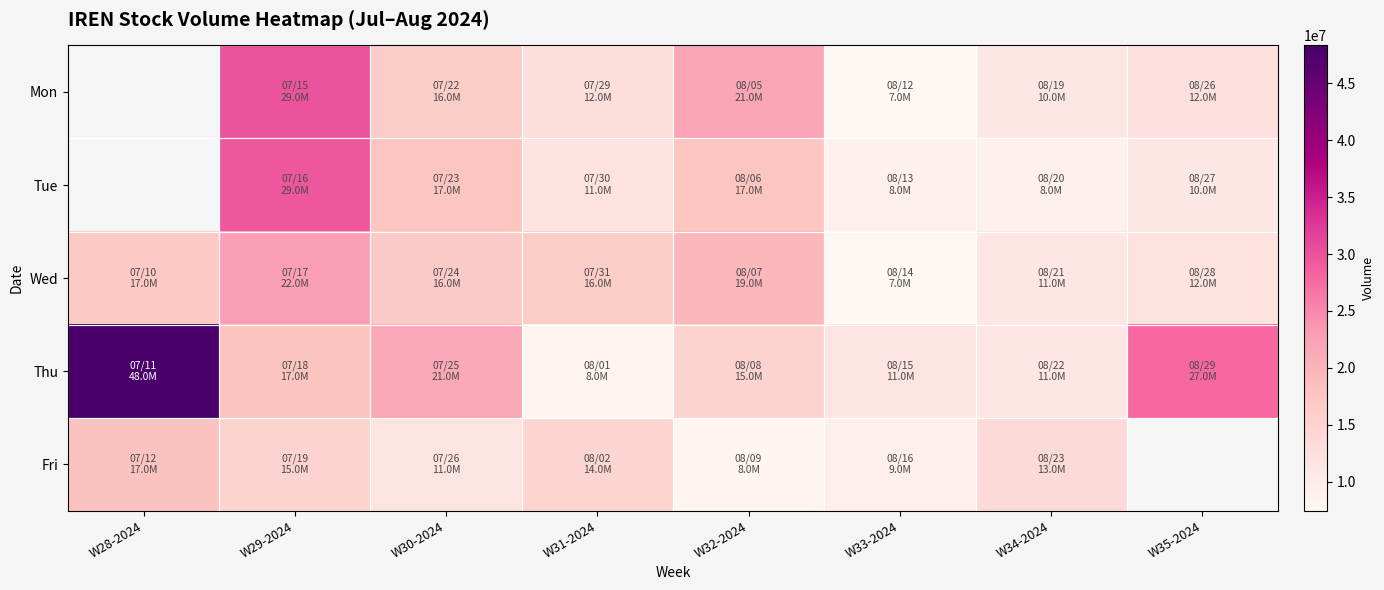

The Mon series shows 29952300.0 at W29-2024. True or false?

True